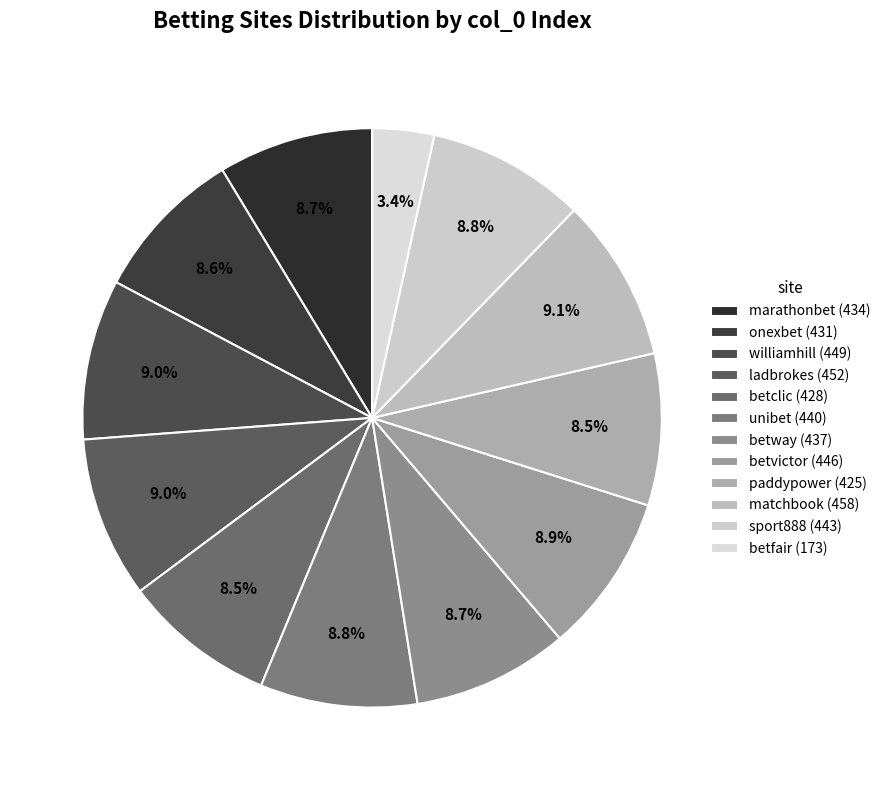

Between paddypower and sport888, which is larger?

sport888